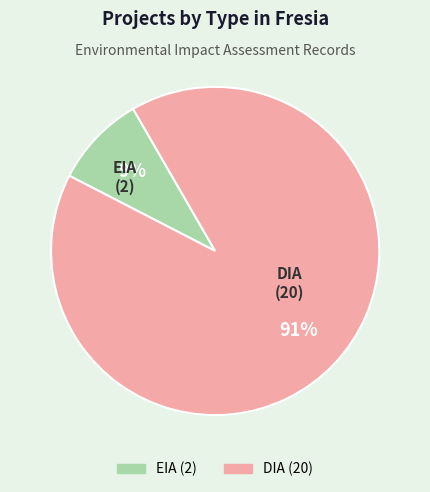

Is the sum of DIA and EIA greater than half?

Yes